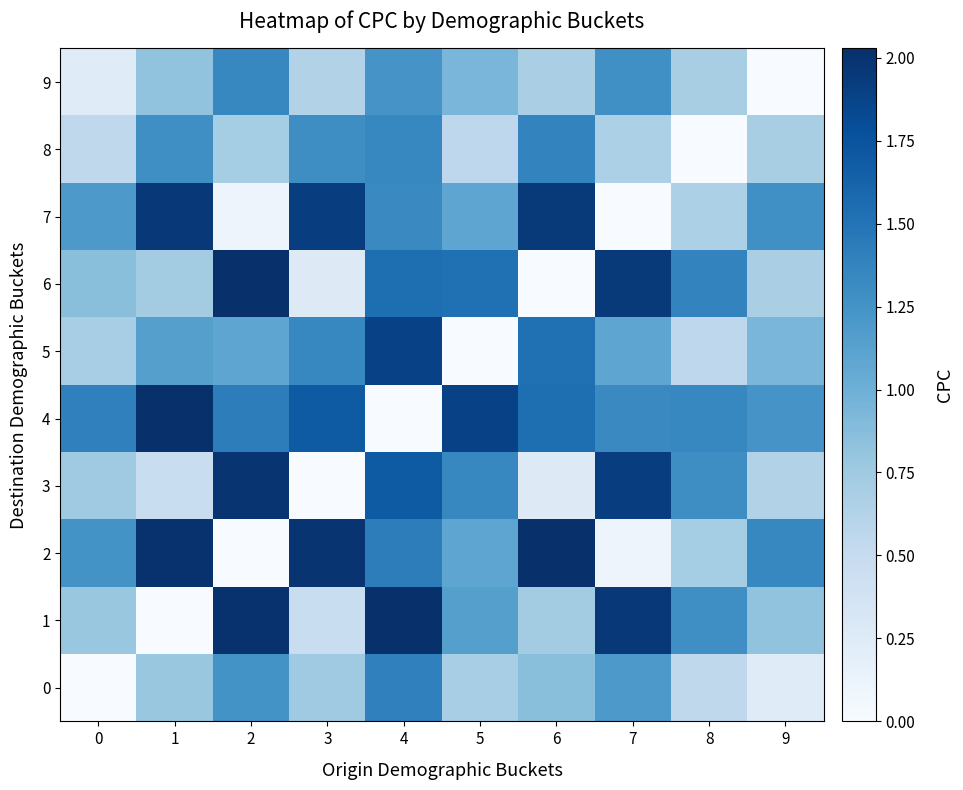

Where is 4 nearest to the value 1?

9